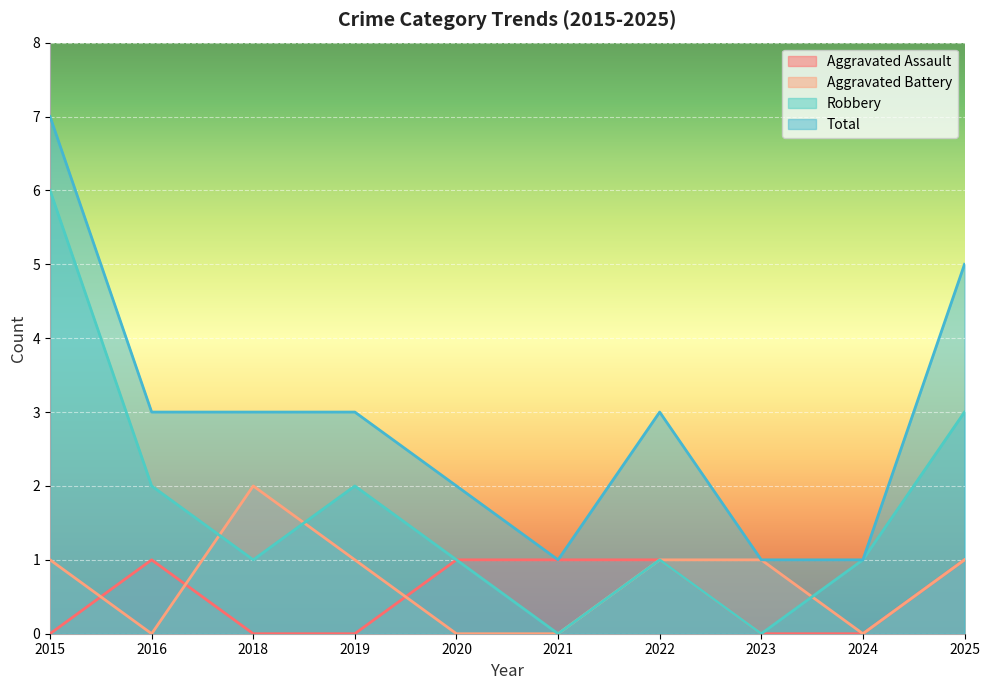

Reading left to right, list all the values displayed in this chart.

Aggravated Assault: 0	1	0	0	1	1	1	0	0	1
Aggravated Battery: 1	0	2	1	0	0	1	1	0	1
Robbery: 6	2	1	2	1	0	1	0	1	3
Total: 7	3	3	3	2	1	3	1	1	5